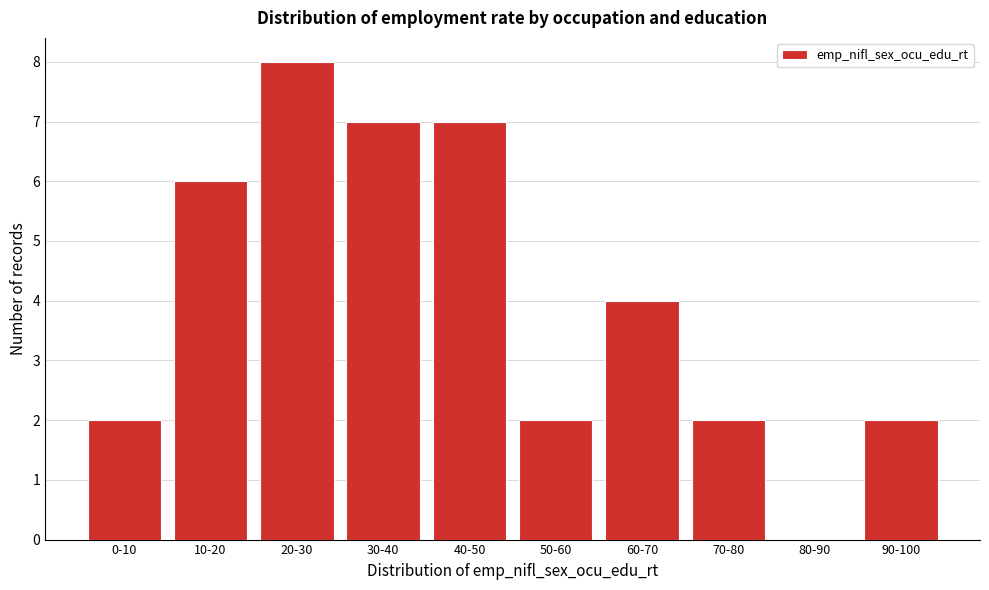

Reading right to left, what are all the values shown in this chart?

90-100=2	80-90=0	70-80=2	60-70=4	50-60=2	40-50=7	30-40=7	20-30=8	10-20=6	0-10=2